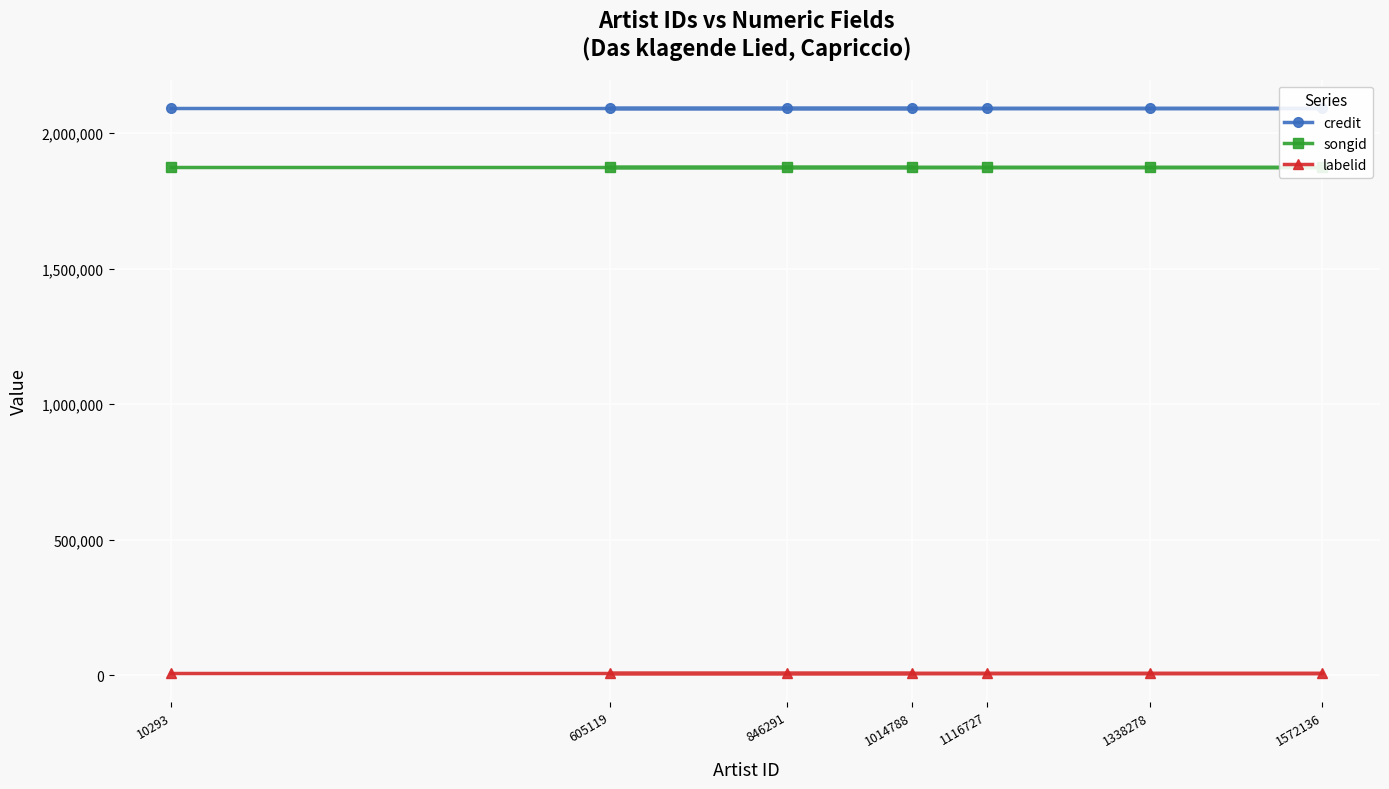

The credit series shows 524248 at 1338278. True or false?

False